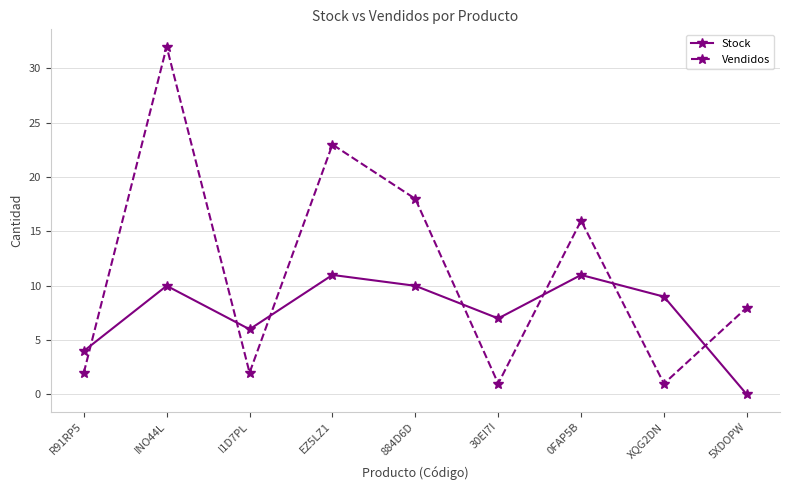

At which category does Vendidos reach its first local peak?

INO44L